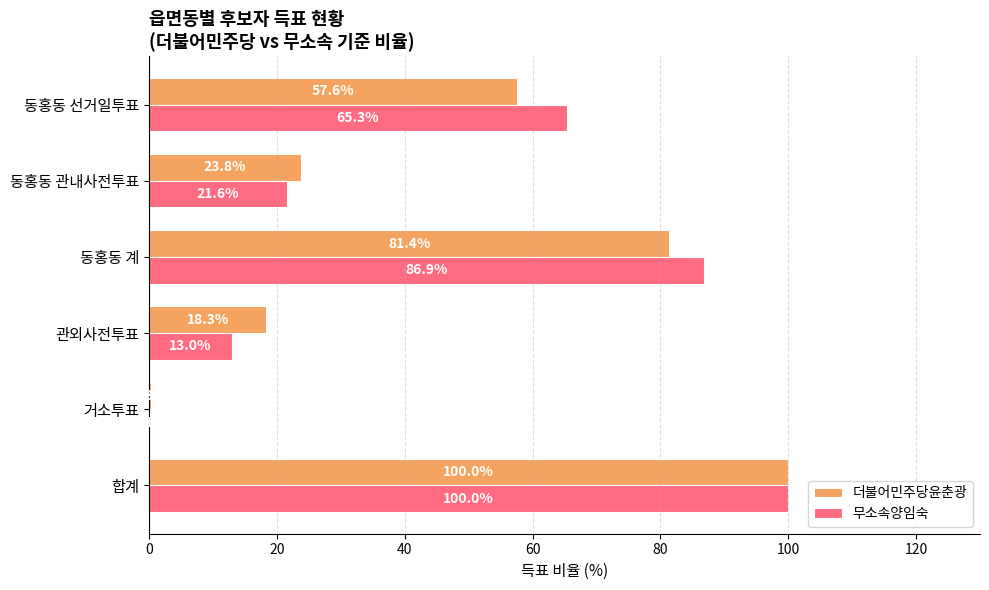

What are all the series names shown in the legend?

더불어민주당윤춘광, 무소속양임숙